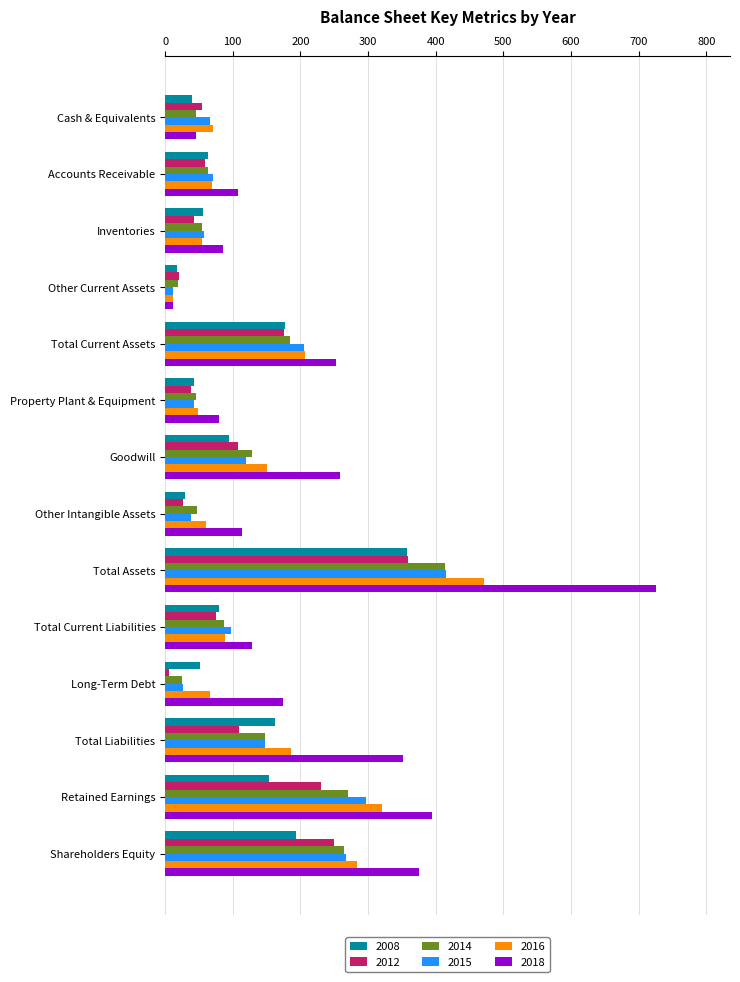

Between Property Plant & Equipment and Retained Earnings, which series saw the biggest shift?

2018